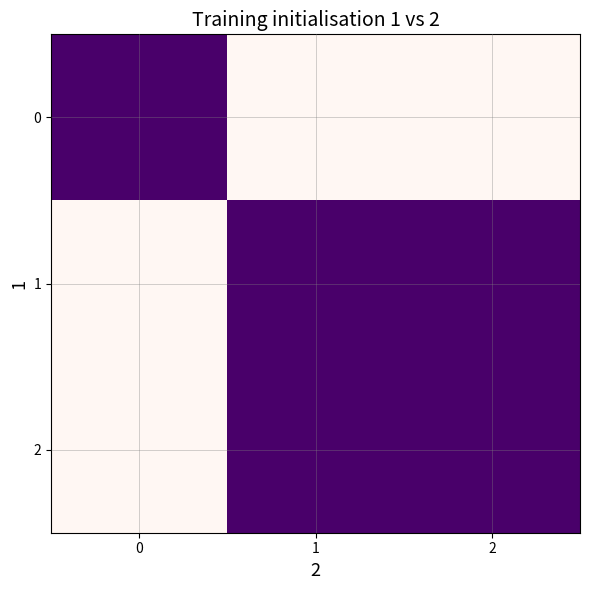

At 1, list the series in order from smallest to largest.

1, 2, 0